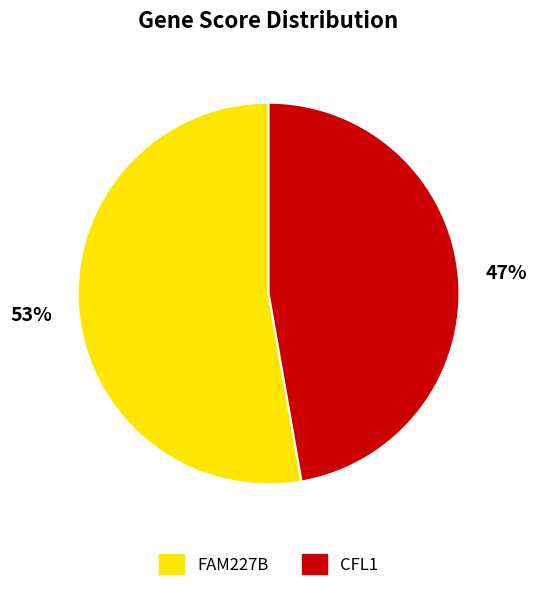

To the nearest percent, what is the average slice percentage?

50%